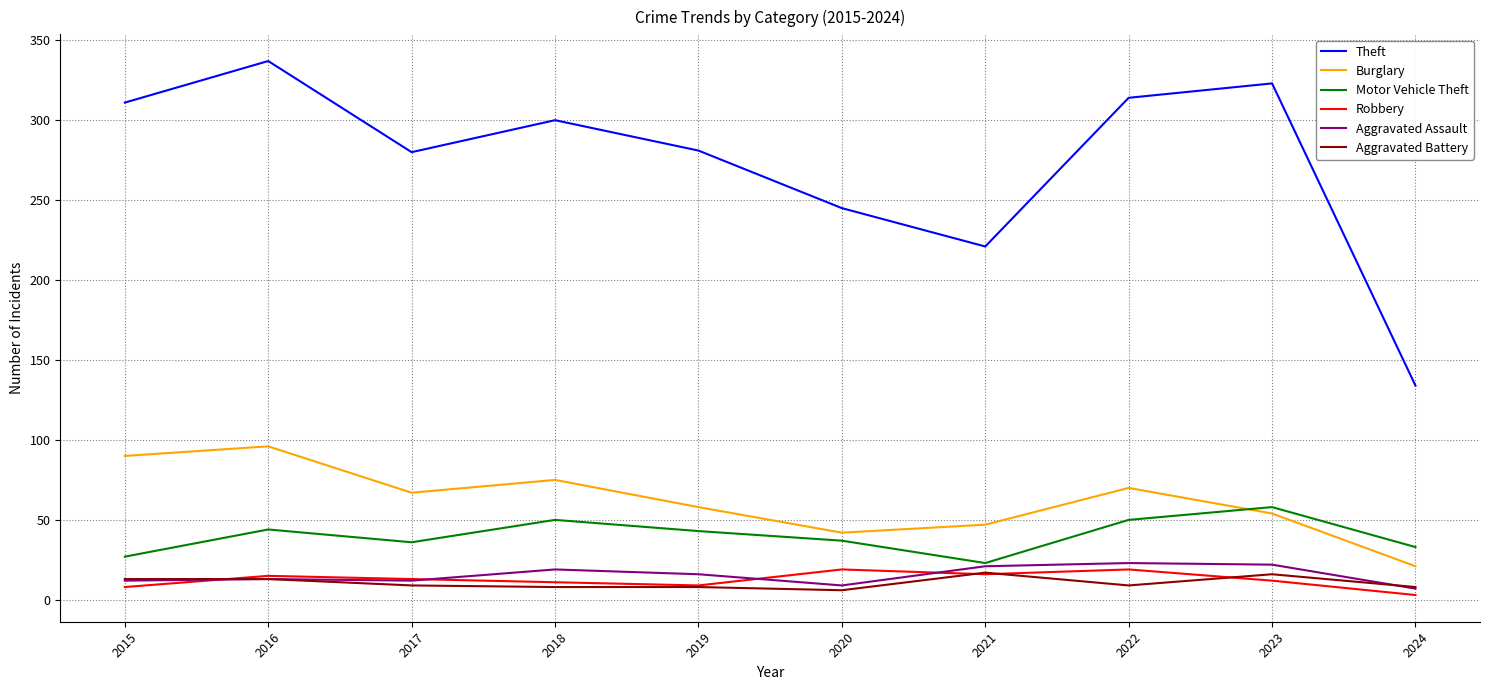

True or false: Burglary has a value of 42 at 2020.

True